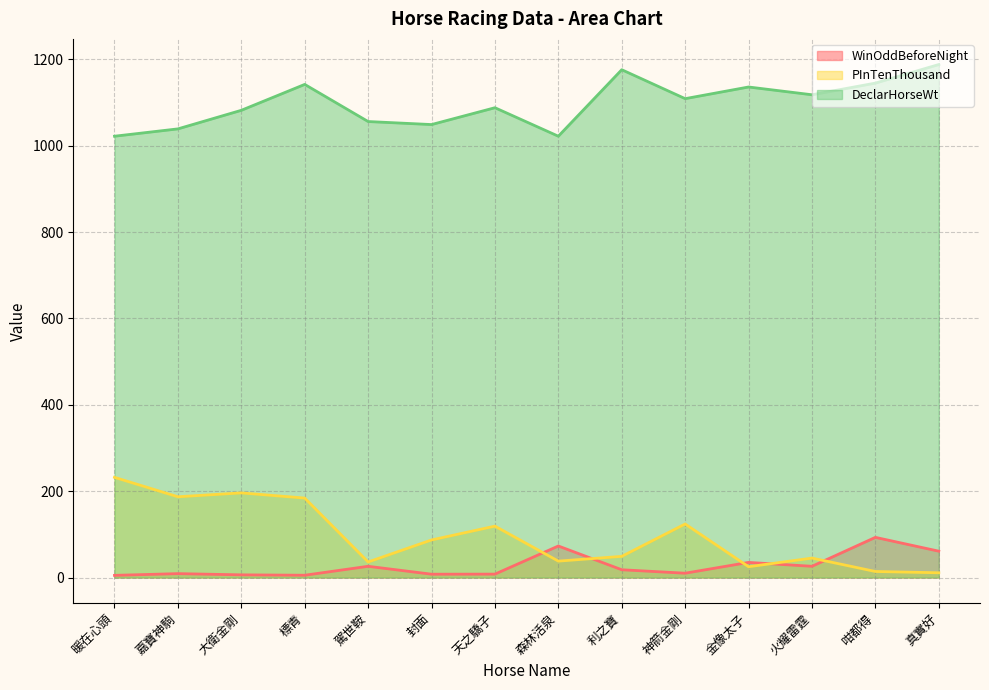

Which series has the widest spread of values?

PInTenThousand